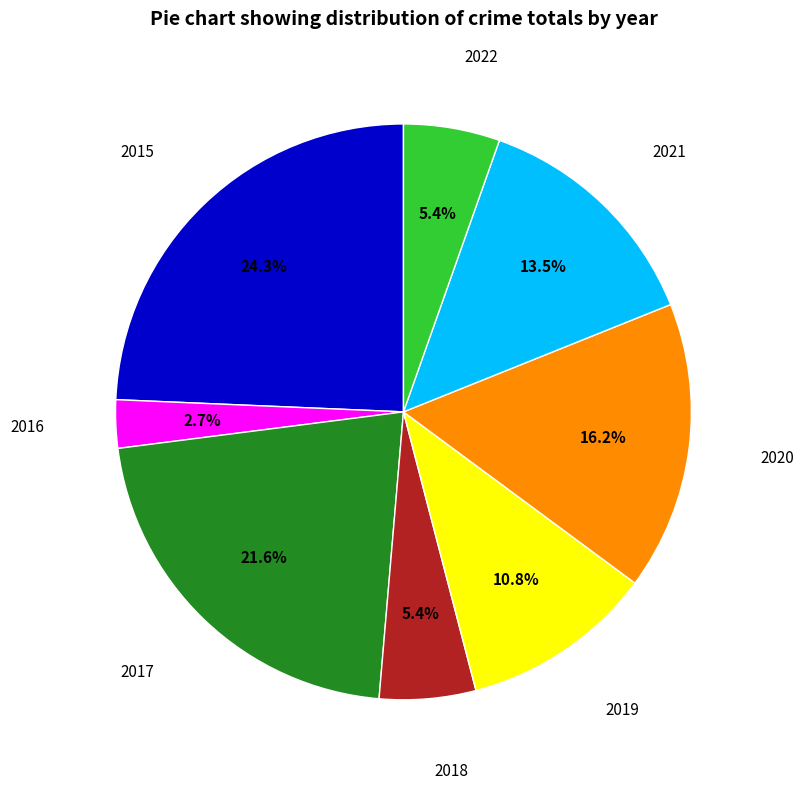

Approximately how many times larger is the value at 2016 compared to 2017?

0.1